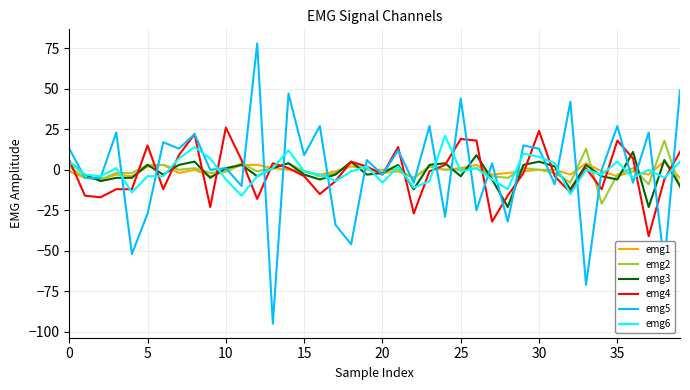

What is the minimum value for emg4?

-41